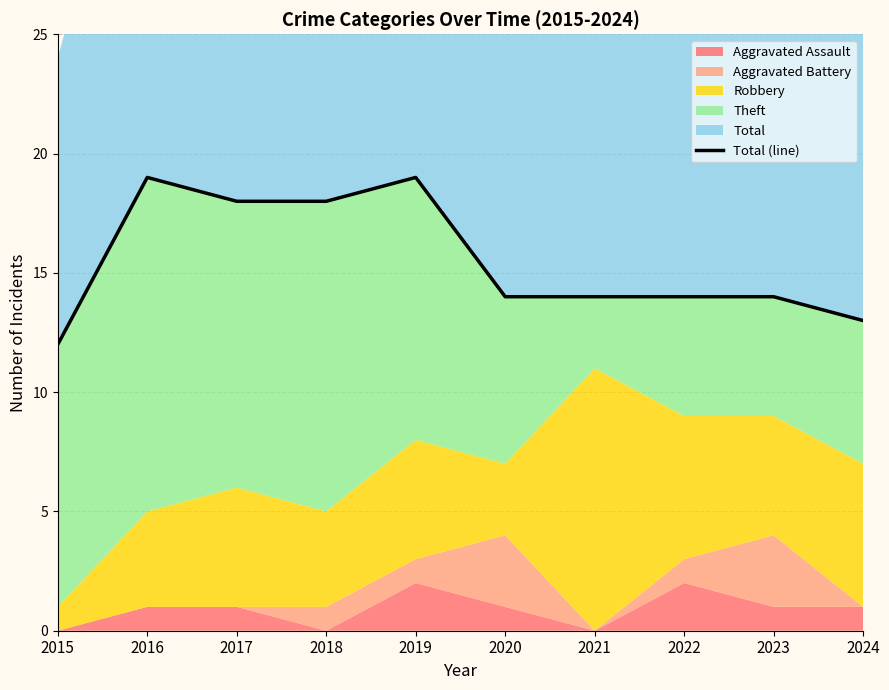

How many lines are shown in the chart?

1